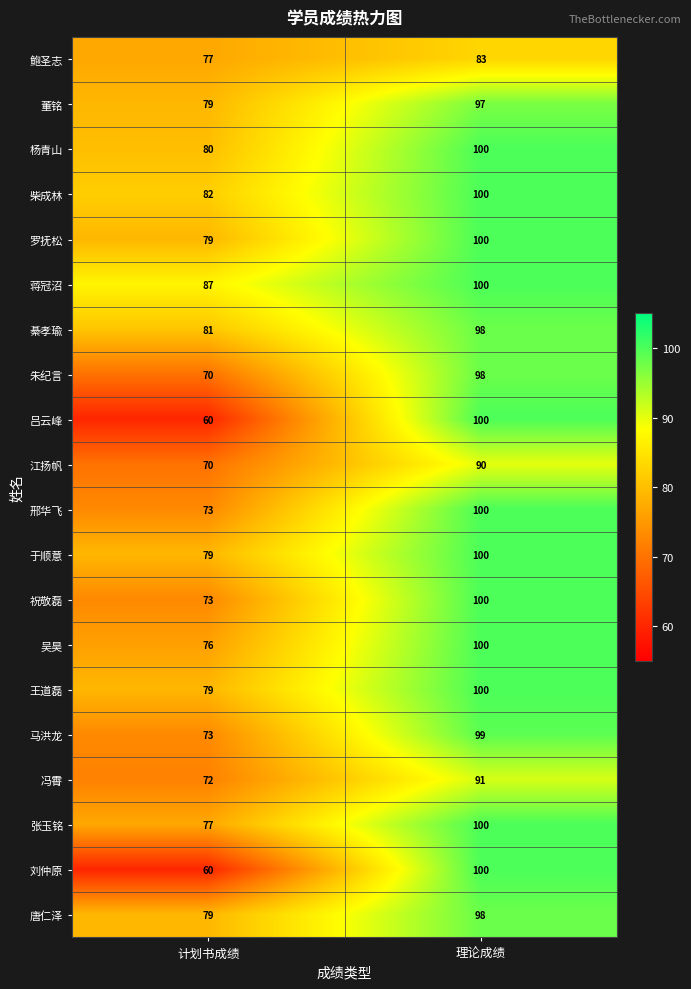

What is the lowest value of the 马洪龙 series?

73